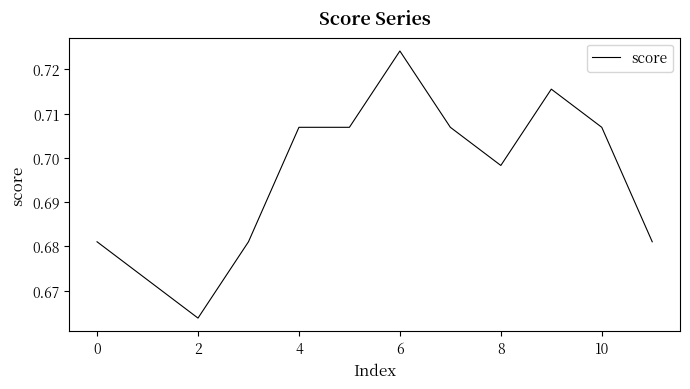

Does the chart display data point markers on the line(s)?

No